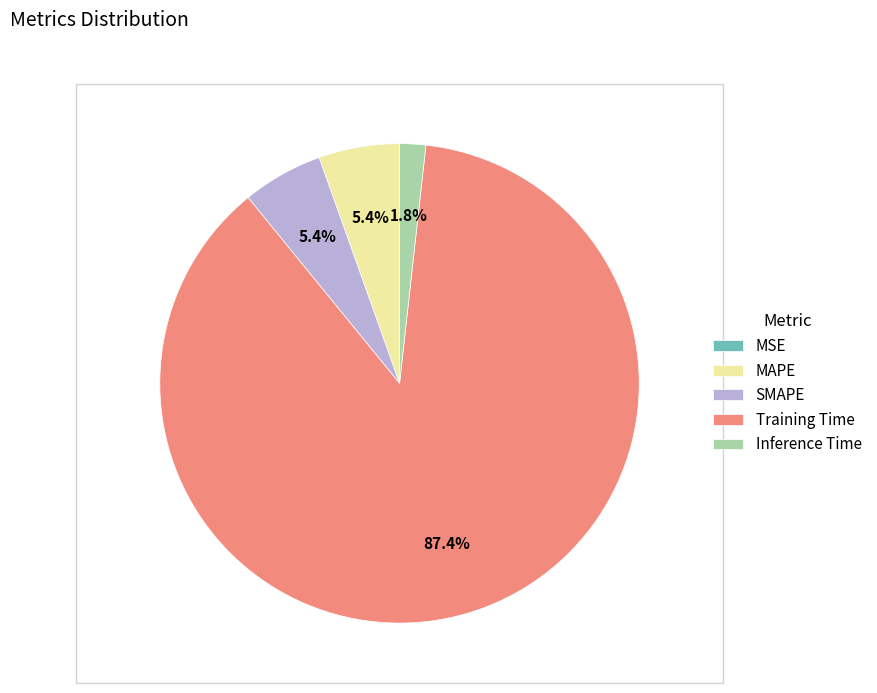

To the nearest percent, what is the combined percentage of Inference Time and Training Time?

89%